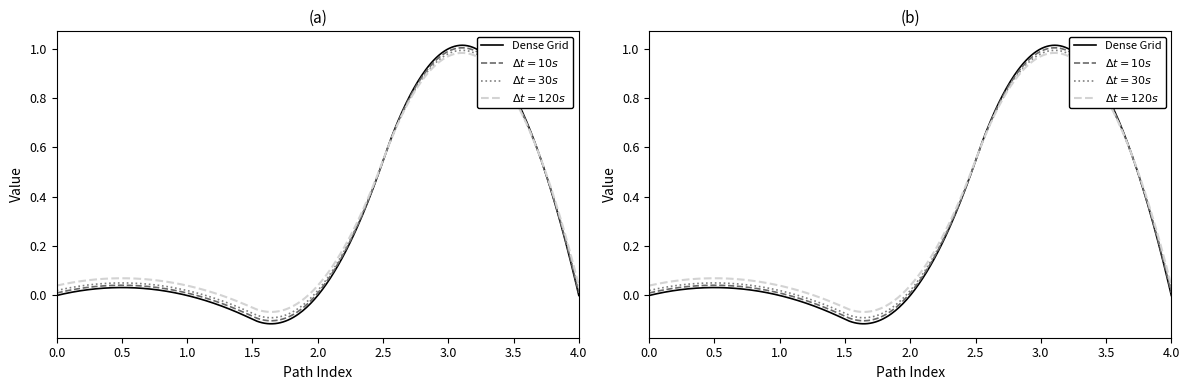

True or false: Min and Base Min intersect in this chart.

False